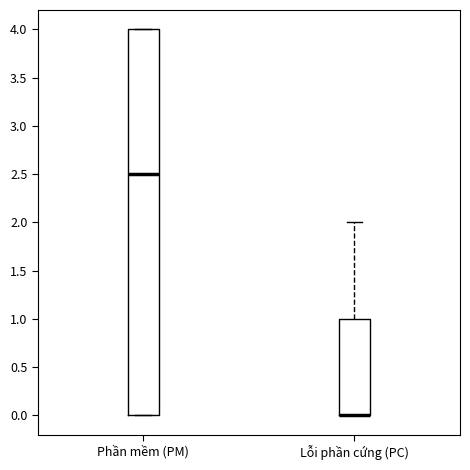

Reading left to right, transcribe this box plot: for each box, give where its median line is, the range the box spans, and where its two whiskers end, as read against the y-axis. The values are not printed on the chart, so give them approximately, as read against the axis.

Phần mềm (PM): median 2.5, box 0.0 to 4.0, whiskers 0.0 to 4.0
Lỗi phần cứng (PC): median 0.0 (drawn on the box's lower edge), box 0.0 to 1.0, whiskers 0.0 to 2.0